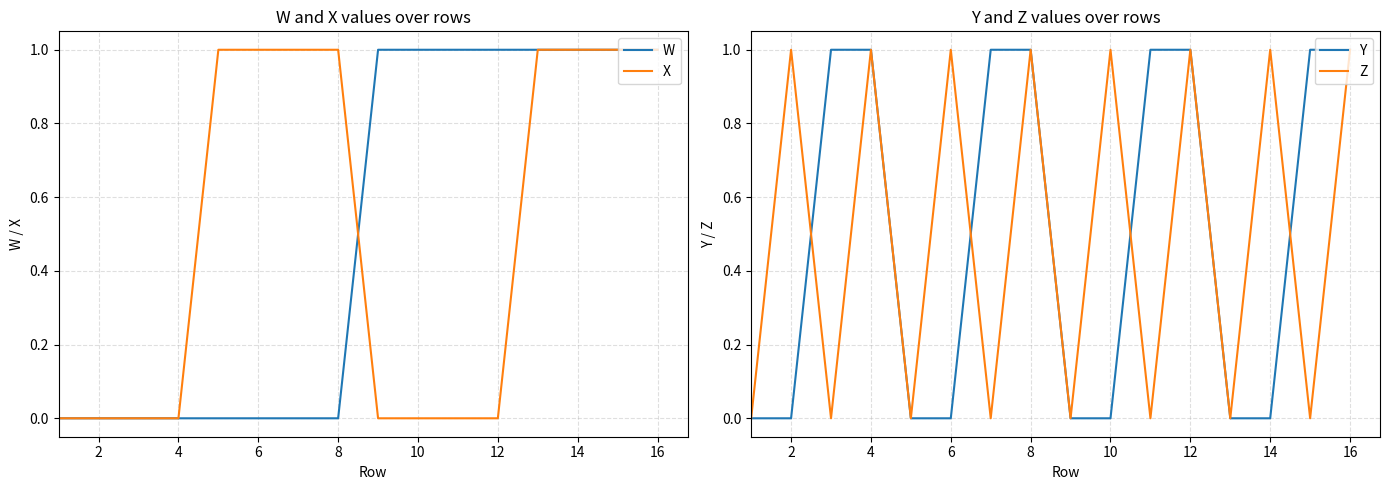

How many lines are shown in the chart?

4